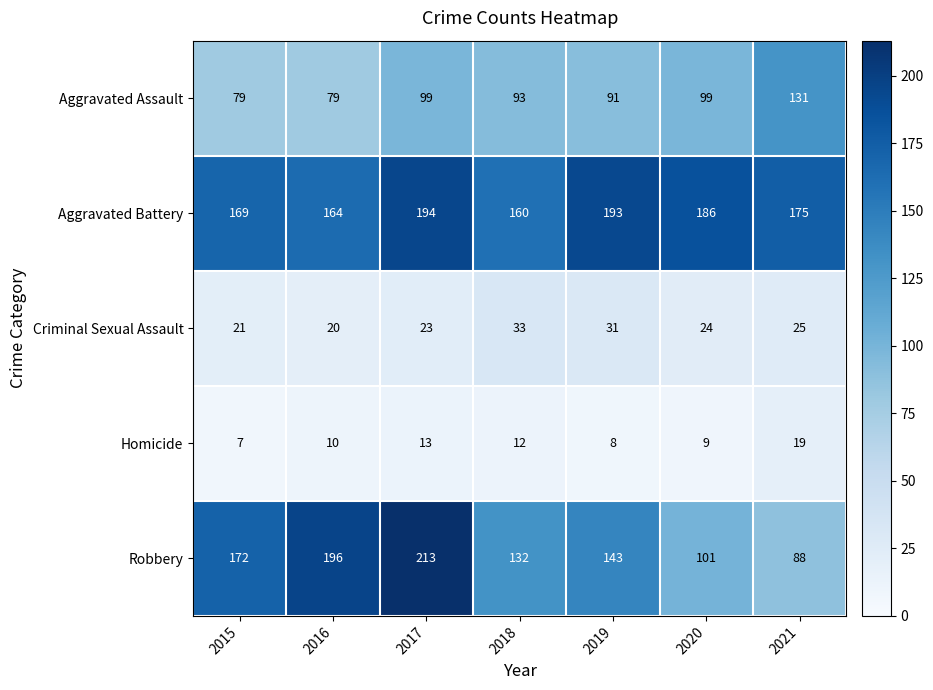

At which label does Homicide reach its minimum?

2015